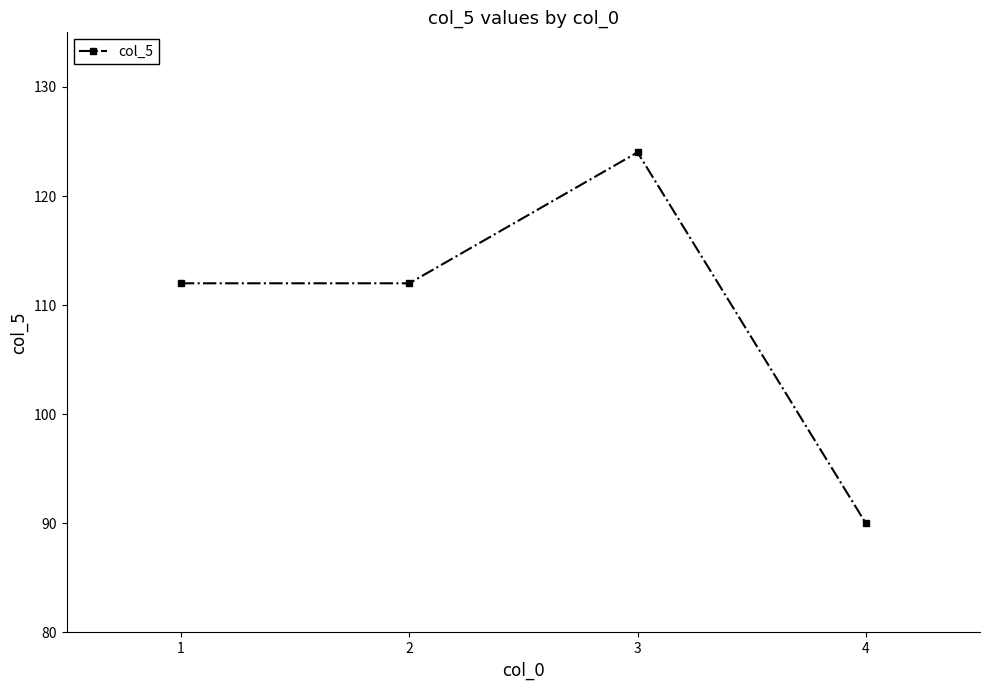

Is it true that the value at 1 is 158?

False